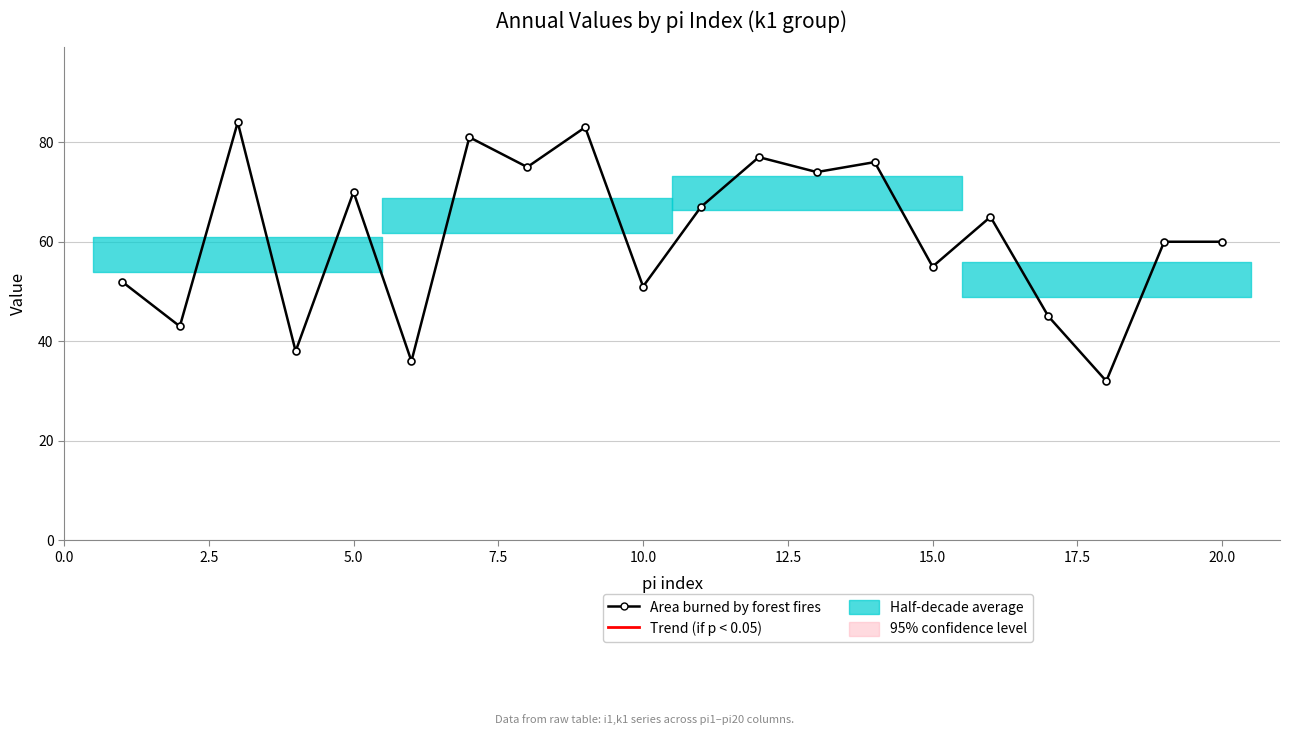

Is it true that the value at 17.5 is 52?

False